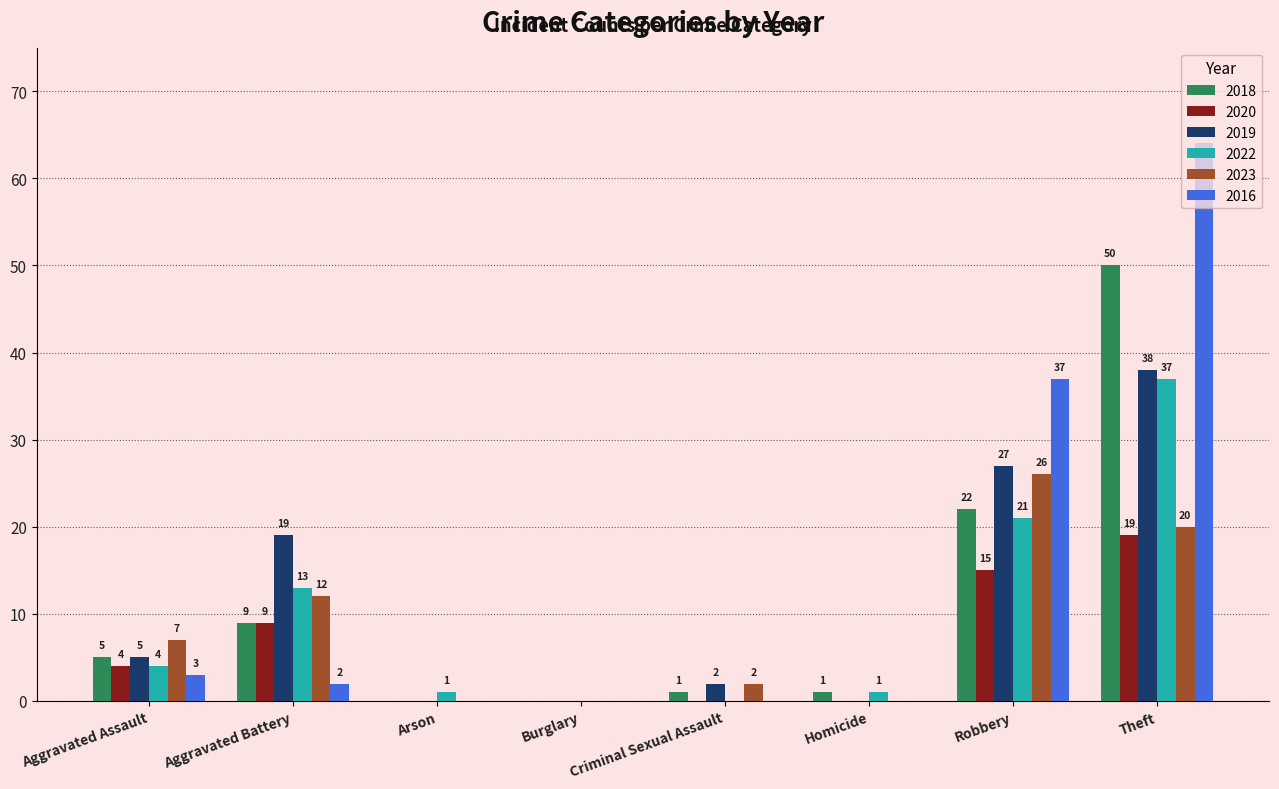

Is the value of 2019 at Aggravated Battery greater than the value of 2020 at Burglary?

Yes